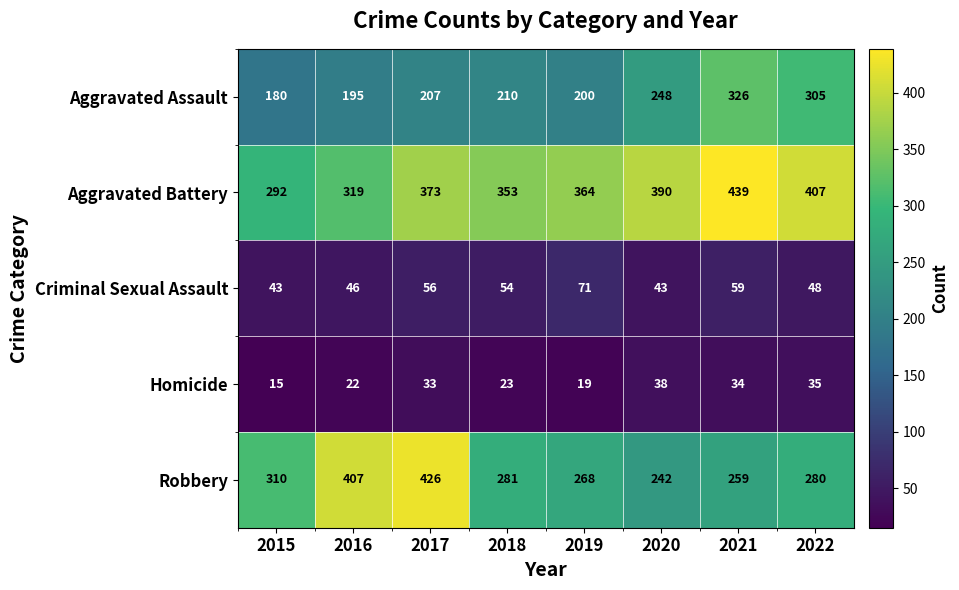

At which category is the sum across all series the highest?

2021